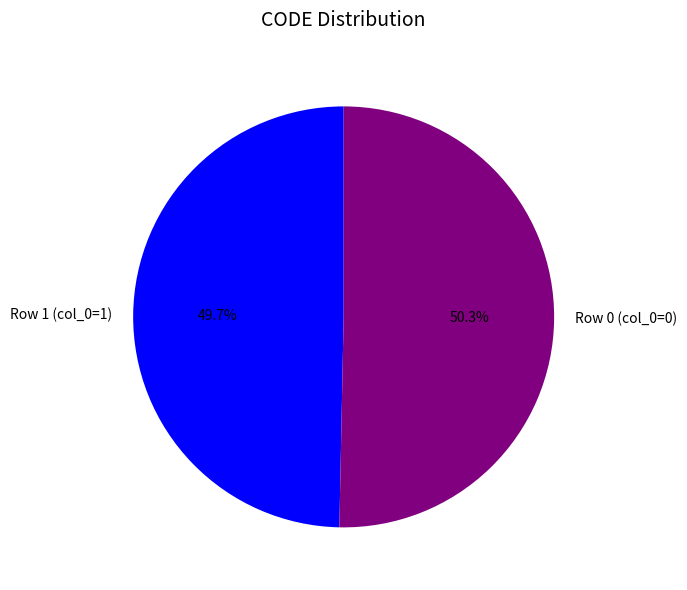

What percentage is NOT represented by Row 1 (col_0=1)?

50.3%